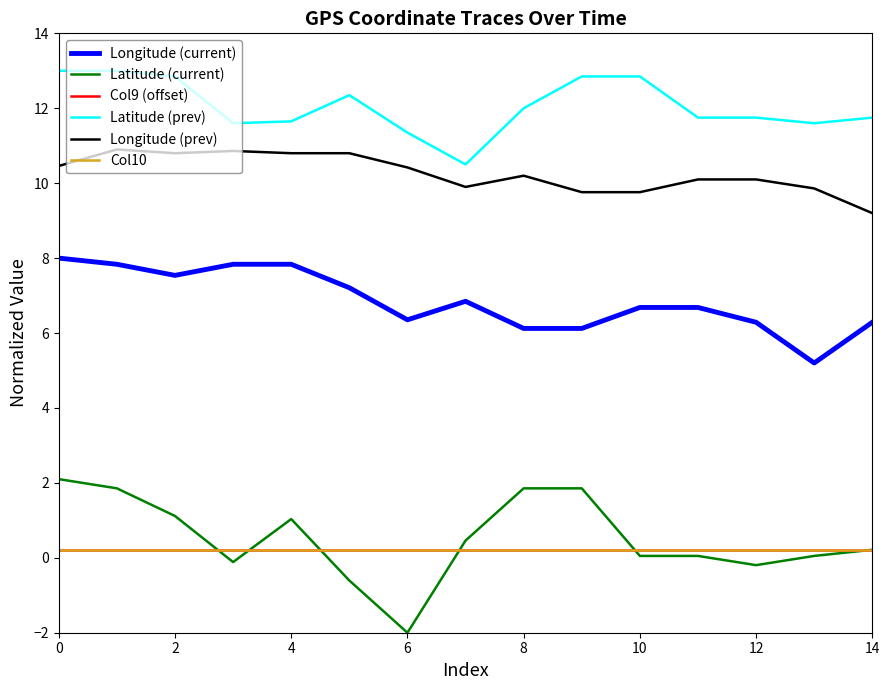

Does the chart display data point markers on the line(s)?

No